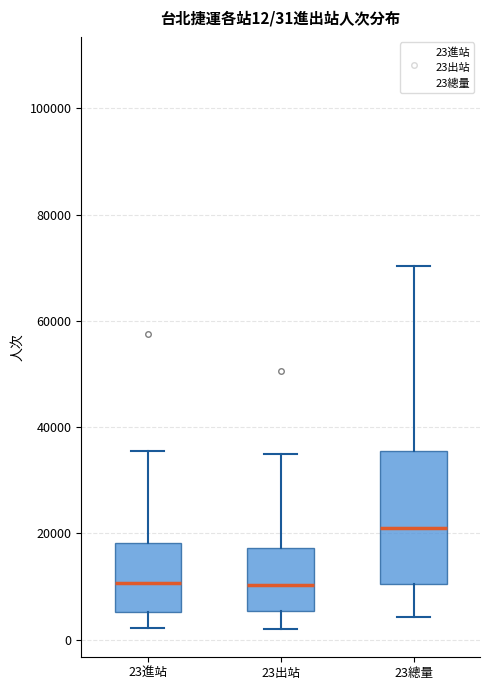

Comparing the boxes themselves (not the whiskers), which one is the tallest?

23總量